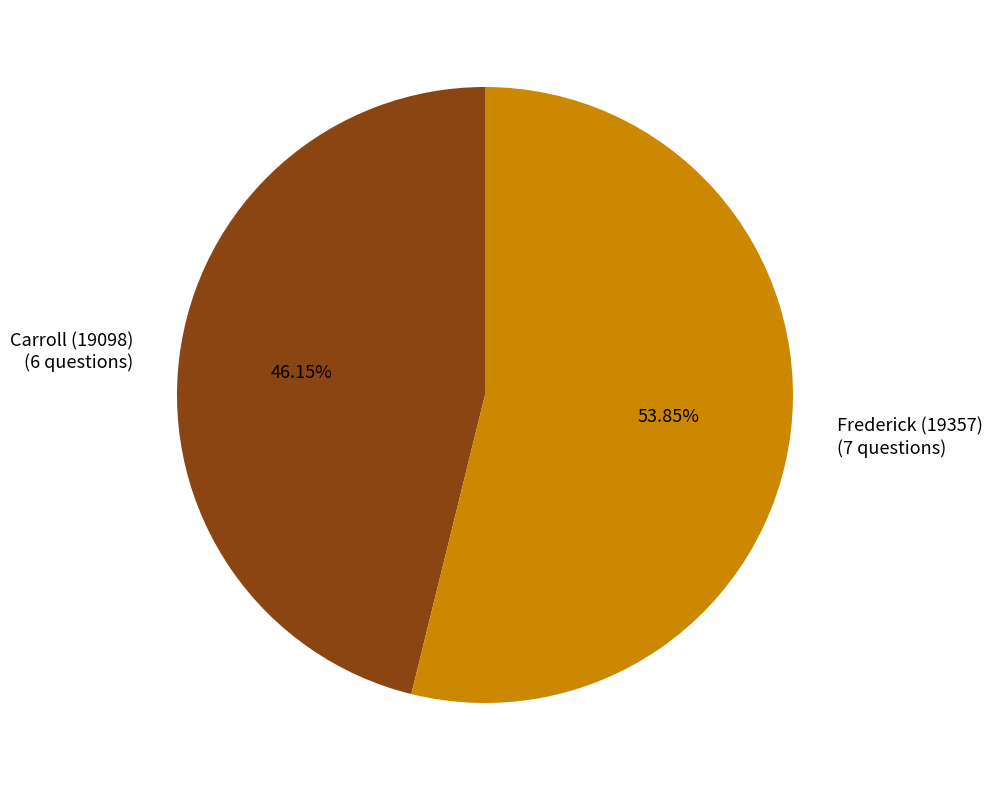

What is the total percentage of Carroll (19098) and Frederick (19357)?

100.0%